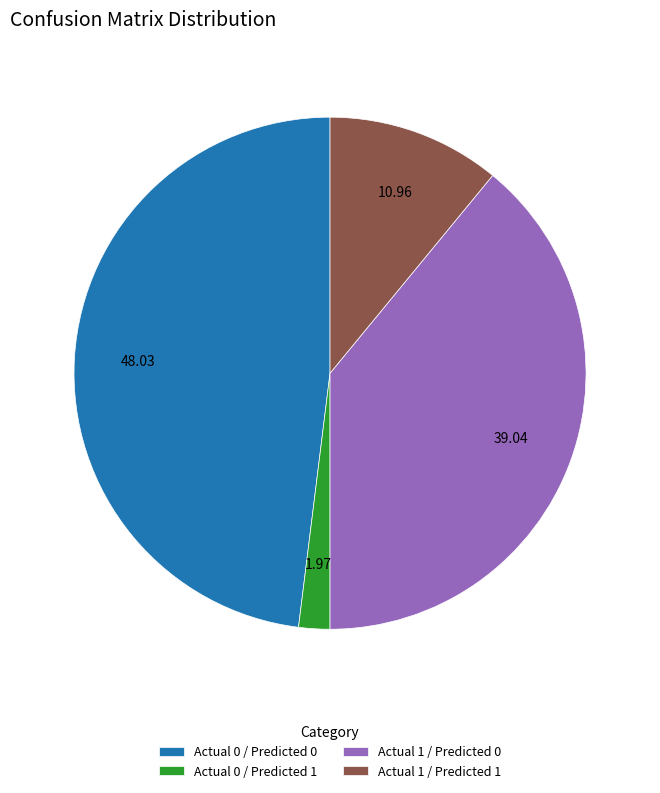

How many slices are in this pie chart?

4